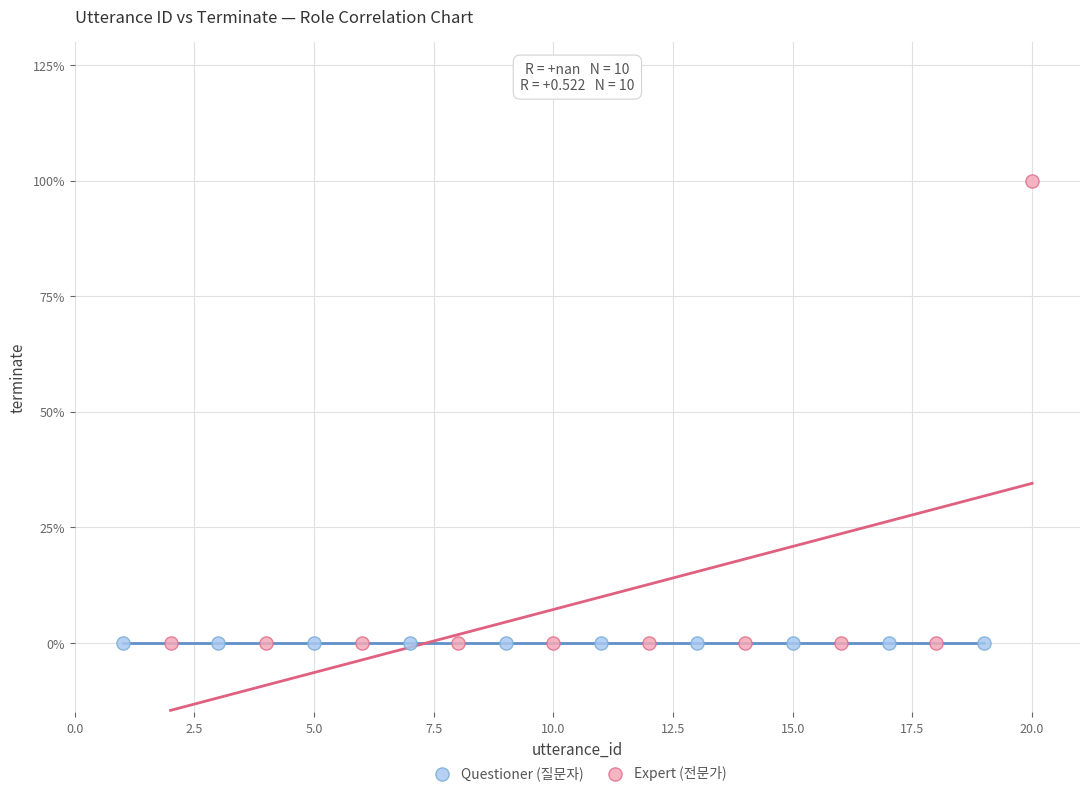

What are all the series names shown in the legend?

Questioner (질문자), Expert (전문가)